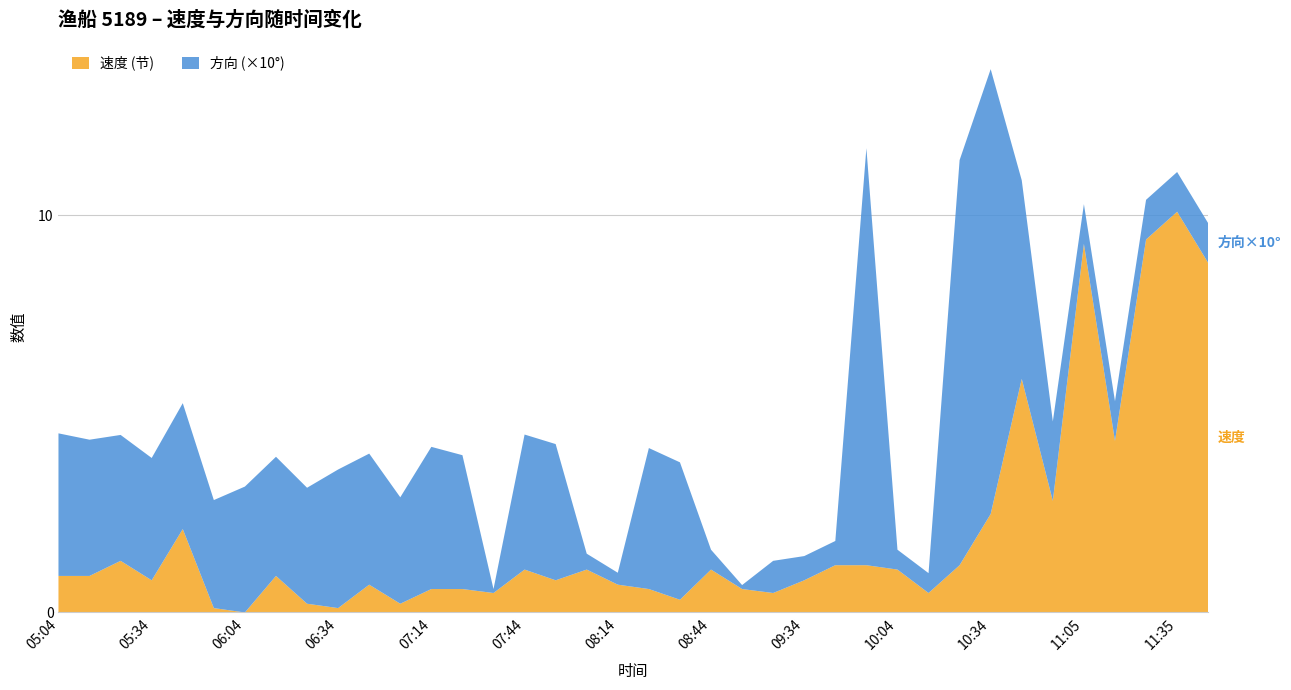

Is it true that 速度 (节) equals 0.8 at 09:34?

True